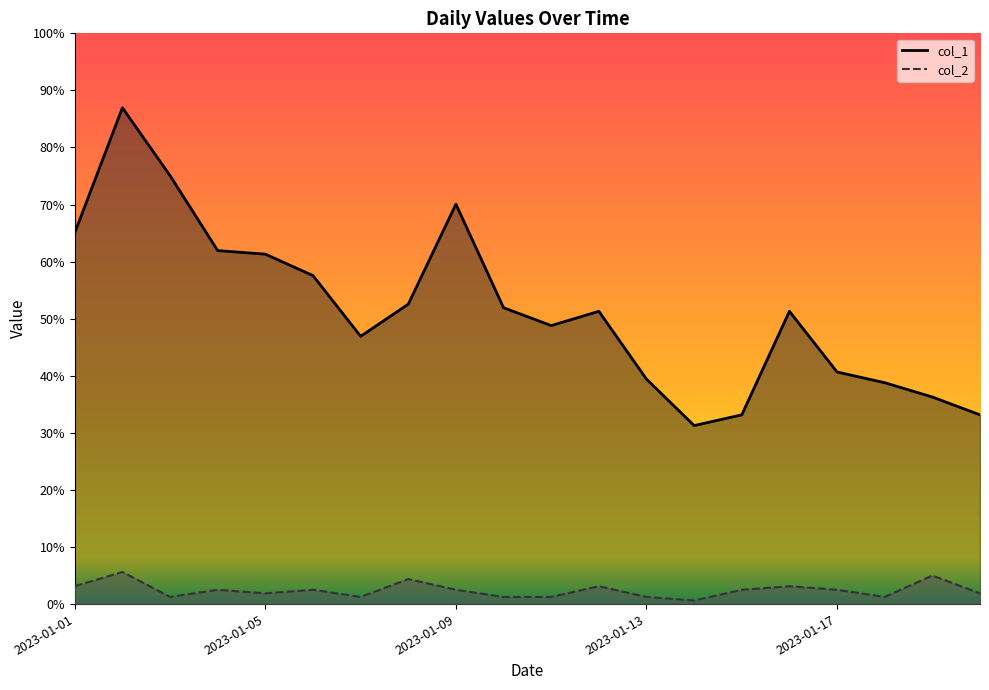

What are all the series names shown in the legend?

col_1, col_2